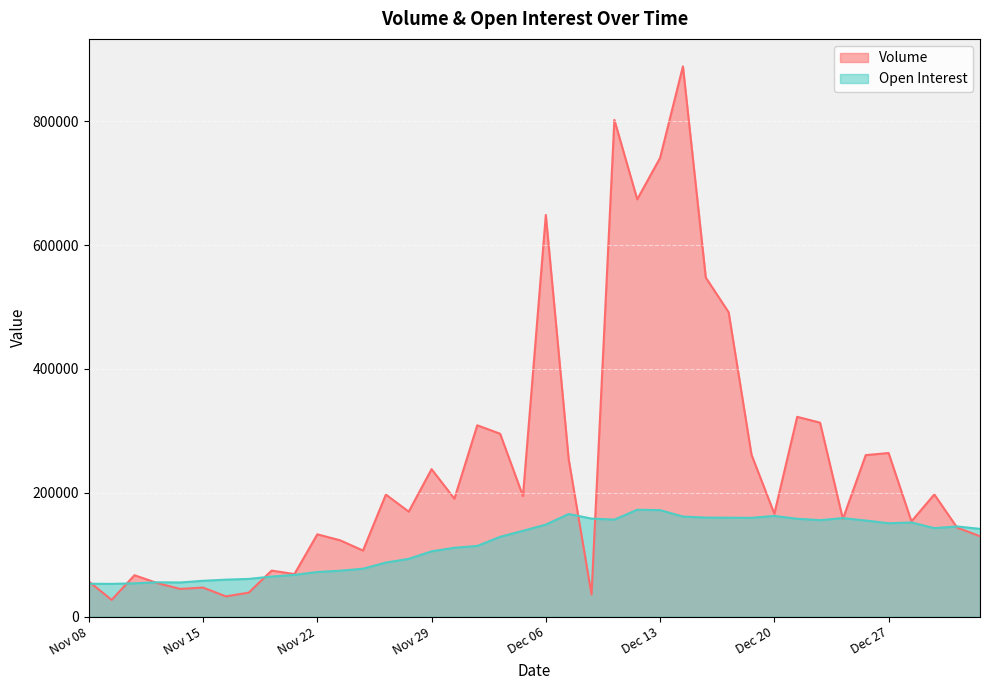

Reading left to right, list all the values displayed in this chart.

Volume: 56821	26989	66824	54145	44718	46894	32690	38737	74280	68703	132920	123231	106683	197153	169539	238146	190463	309052	295401	194703	648852	254235	35682	802428	674126	741028	888872	547769	491689	261561	166175	322718	313308	157805	260868	264253	153833	197334	143702	129883
Open Interest: 53080	52858	53766	55395	55084	57820	59678	60858	64639	67378	72059	74096	77344	87321	93278	105471	111186	114139	128879	138614	148646	165720	158315	156695	172604	172000	161651	159950	159746	159563	162654	158076	155842	159077	155209	150793	152061	142958	145602	141743